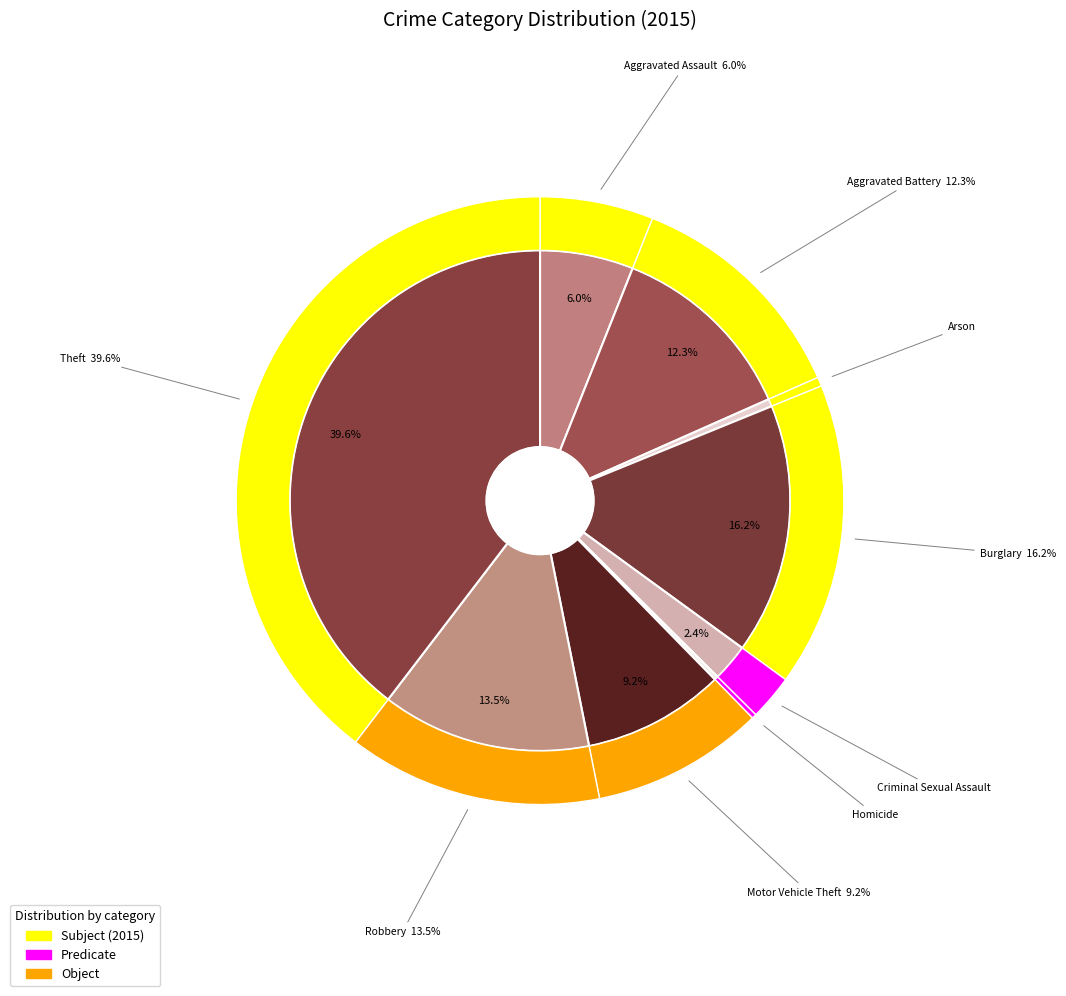

Between Motor Vehicle Theft and Theft, which is larger?

Theft